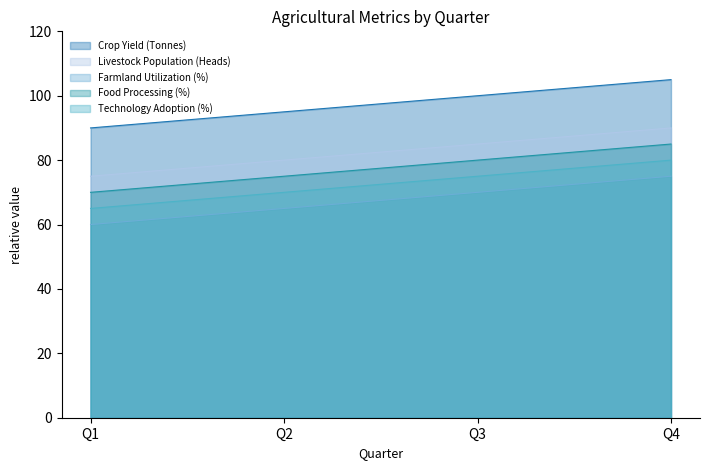

Rank the series by their average value, from highest to lowest.

Crop Yield (Tonnes), Livestock Population (Heads), Food Processing (%), Technology Adoption (%), Farmland Utilization (%)